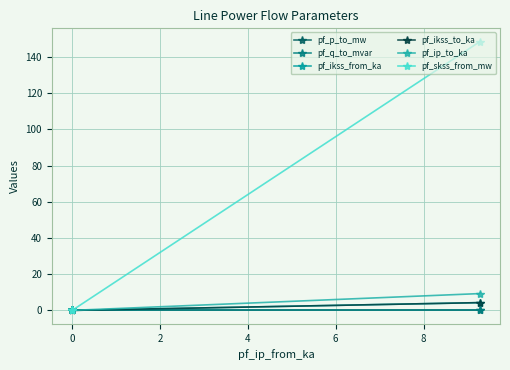

Which series has the largest total across all categories?

pf_skss_from_mw